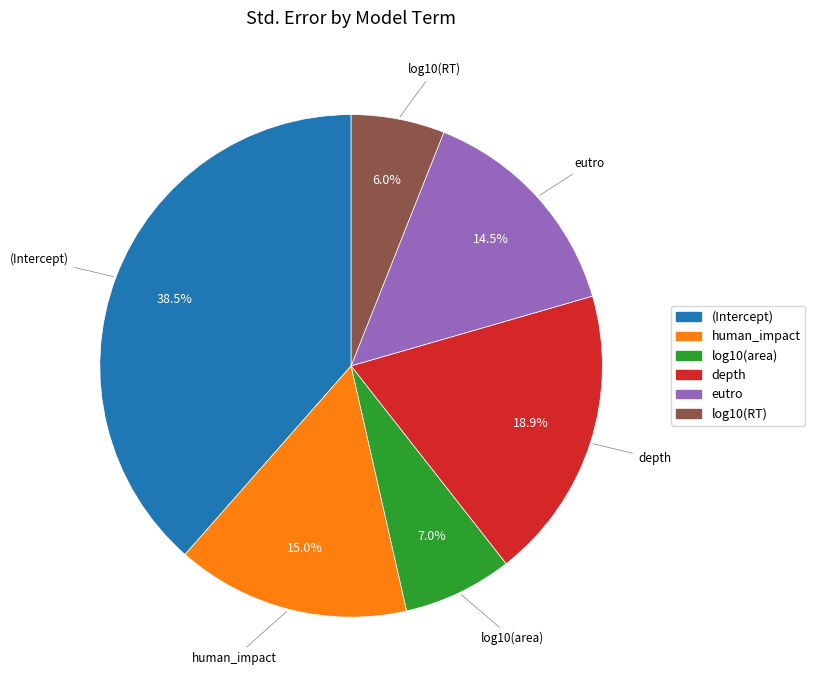

Which category has the biggest portion of the pie?

(Intercept)